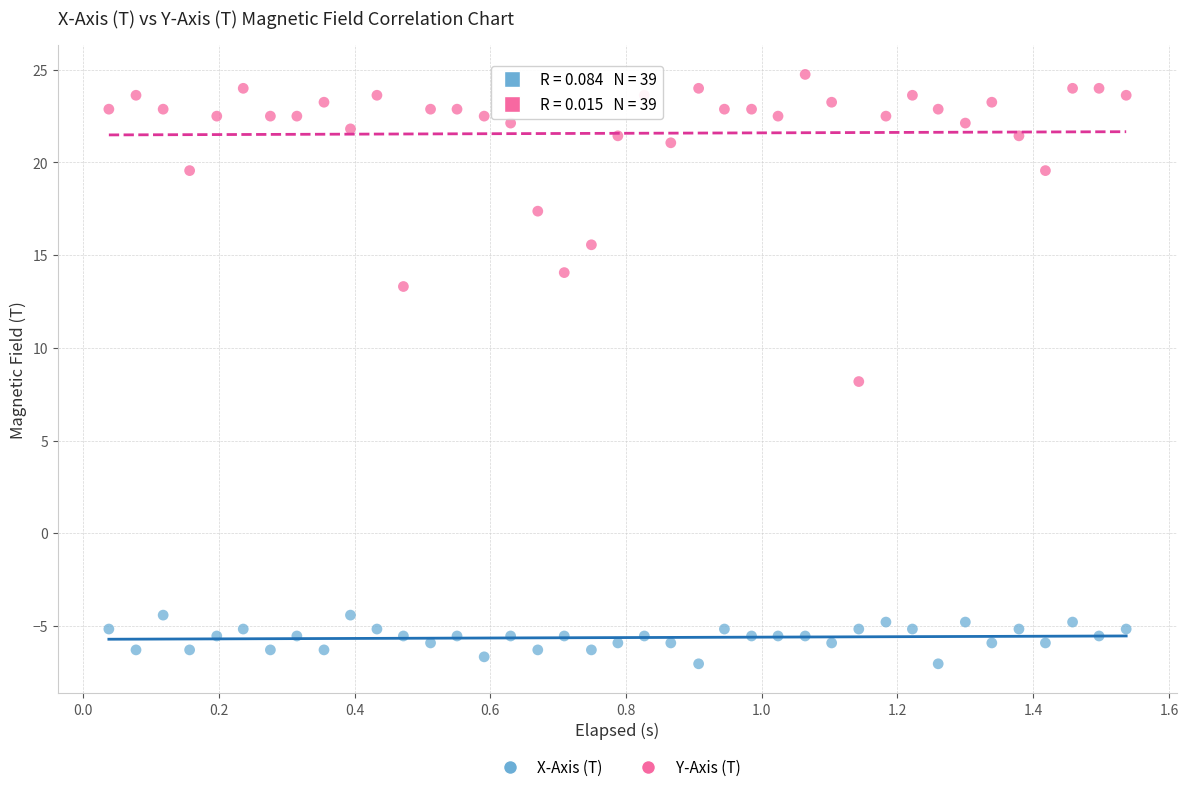

In the Y-Axis (T) series, what Y value is closest to 16?

15.6